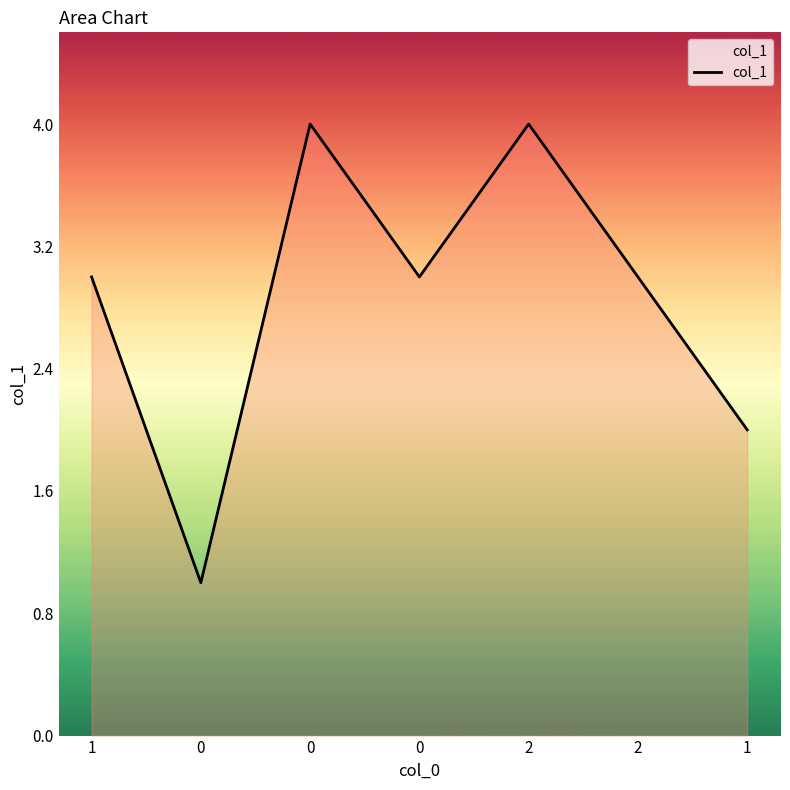

The value at 0 is 6. True or false?

False